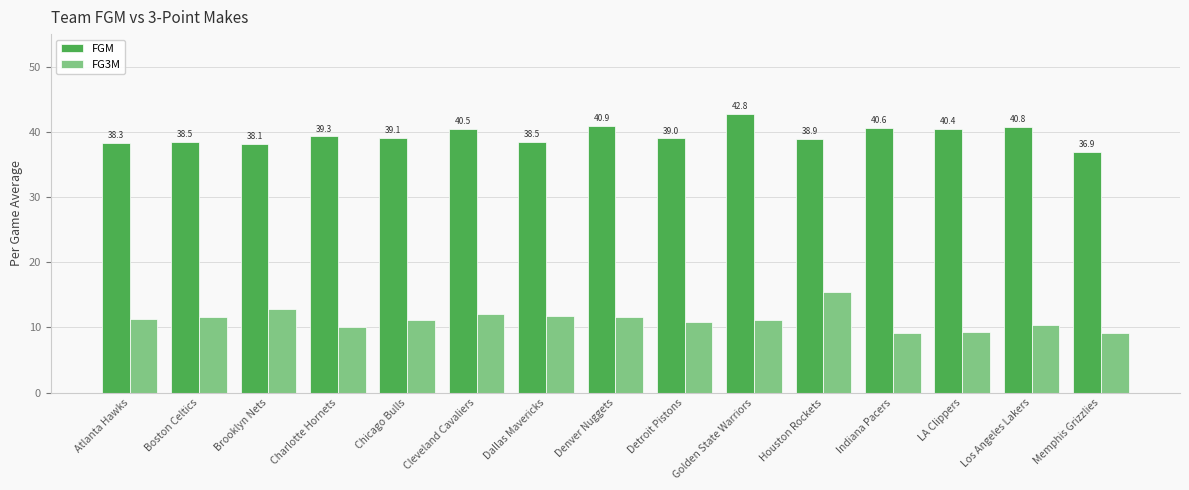

At Memphis Grizzlies, list the series in order from smallest to largest.

FG3M, FGM